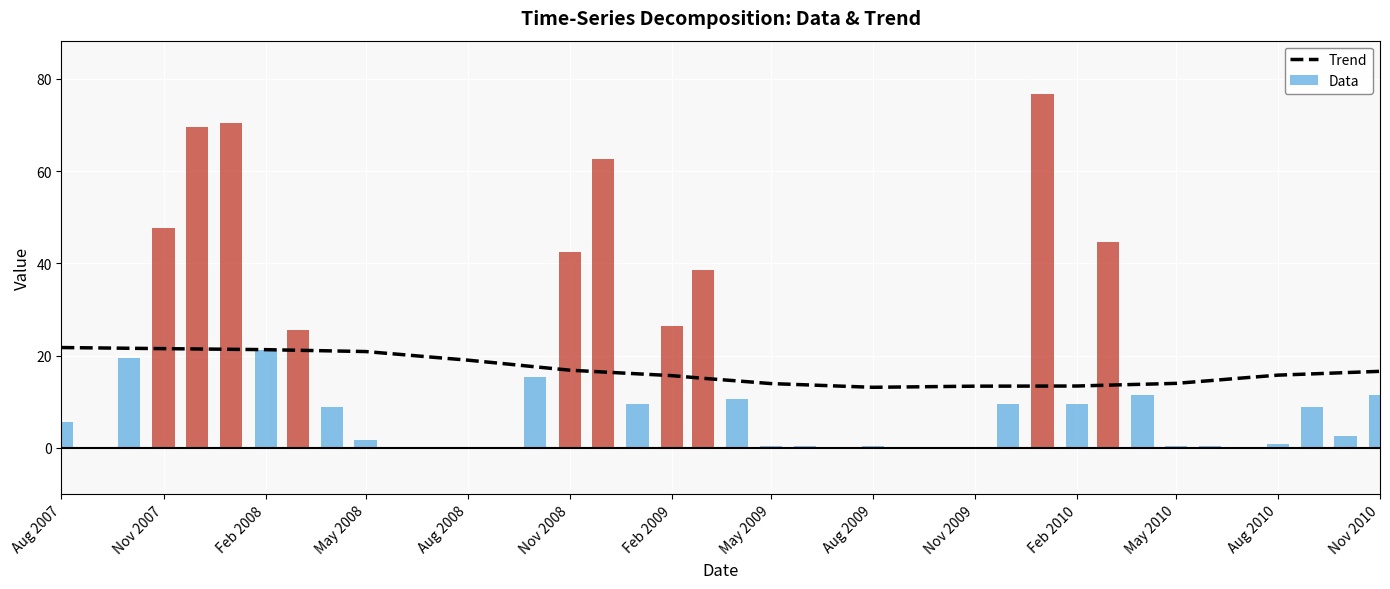

Which label corresponds to the largest value in the chart?

Aug 2007